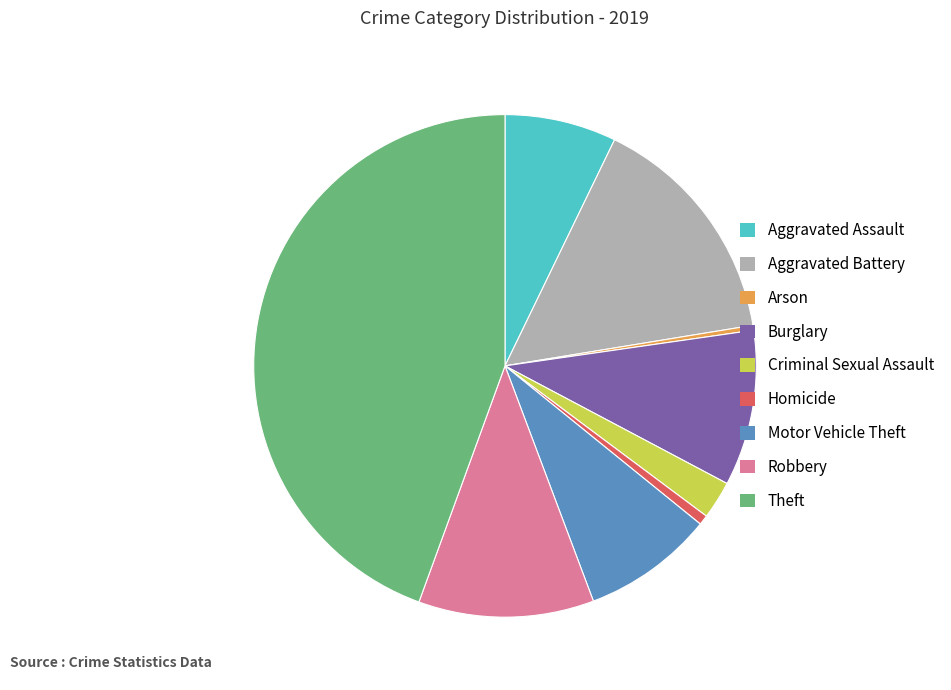

Is it true that Motor Vehicle Theft is 8% of the pie?

True